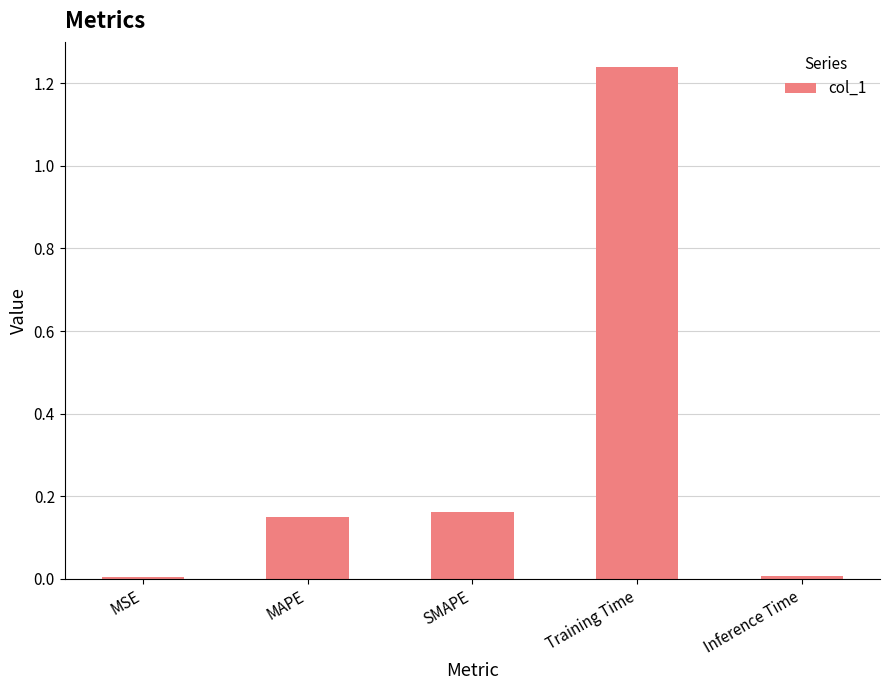

Which label corresponds to the largest value in the chart?

Training Time